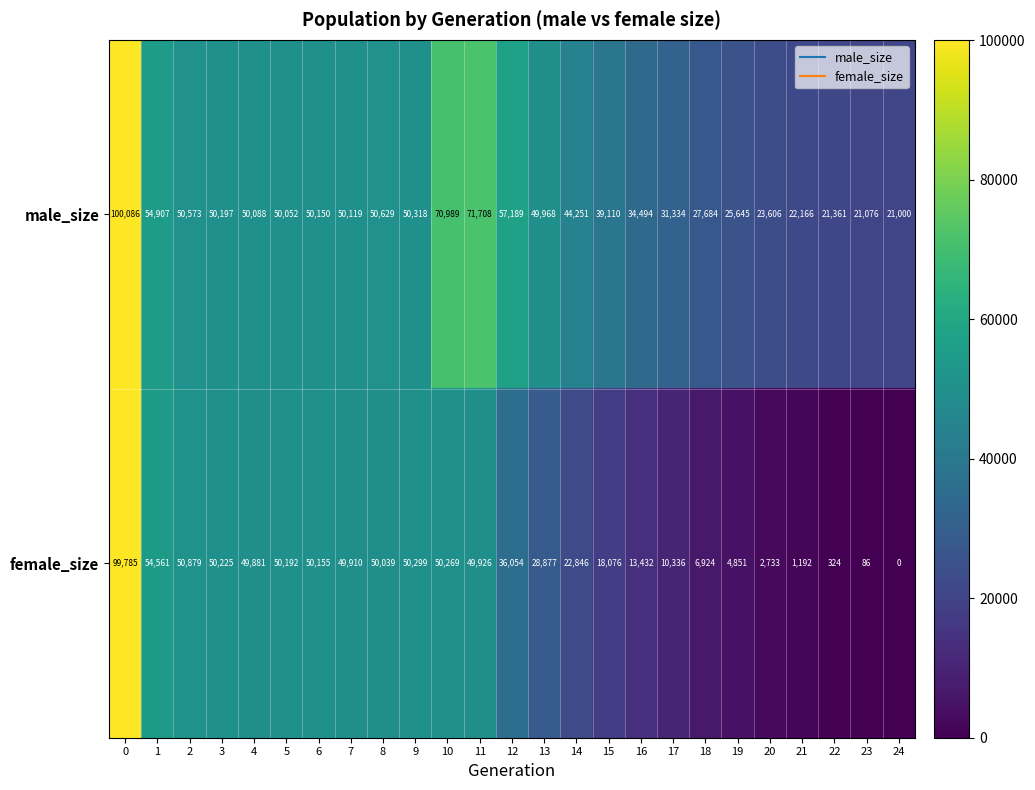

What is the difference between the maximum and minimum values in the male_size series?

79086